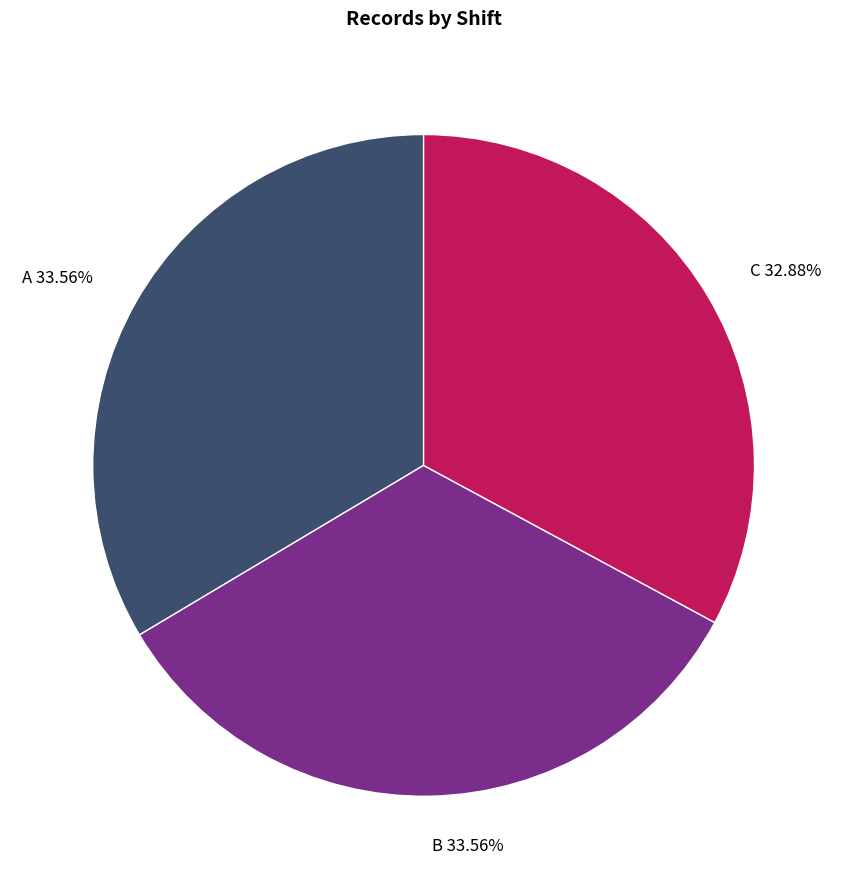

Does any single category account for the majority?

No